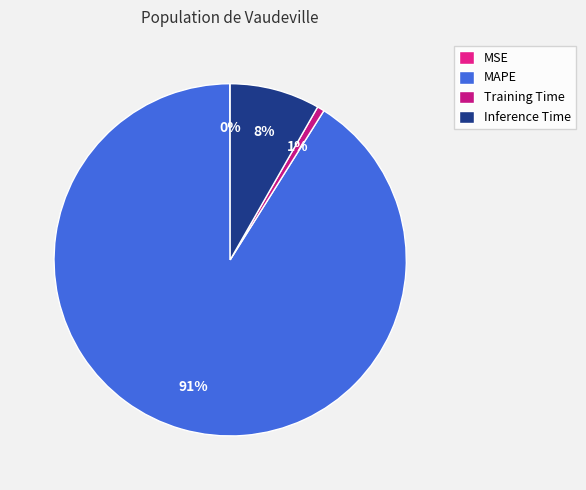

What percentage do MSE and MAPE together represent?

91.1%